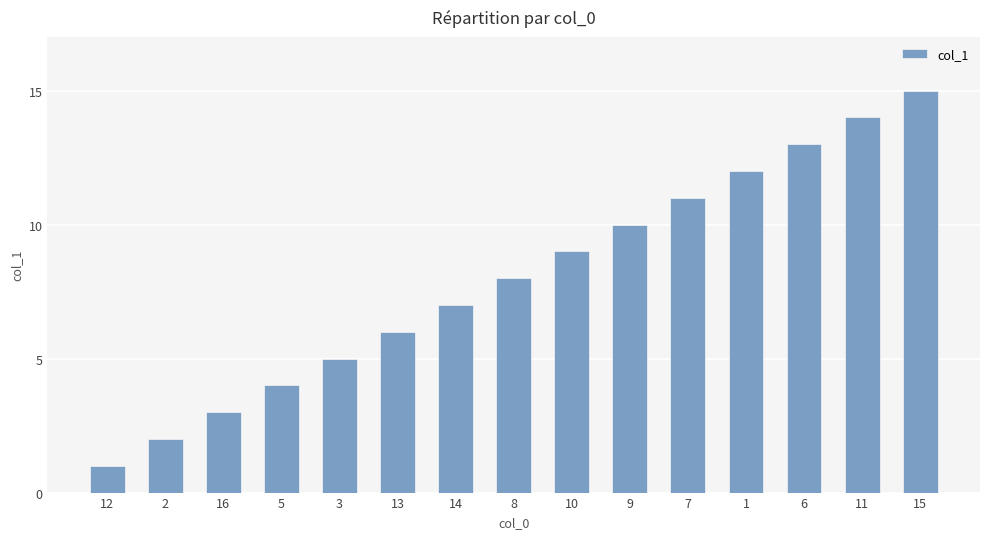

What is the sum of the values at 12 and 13?

7